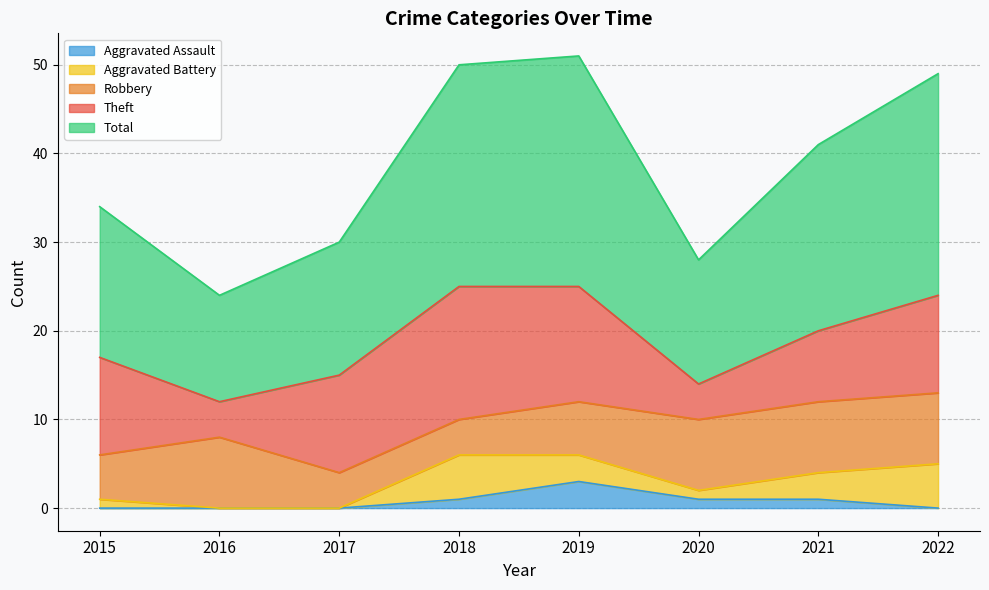

Is it true that Robbery equals 8 at 2016?

True